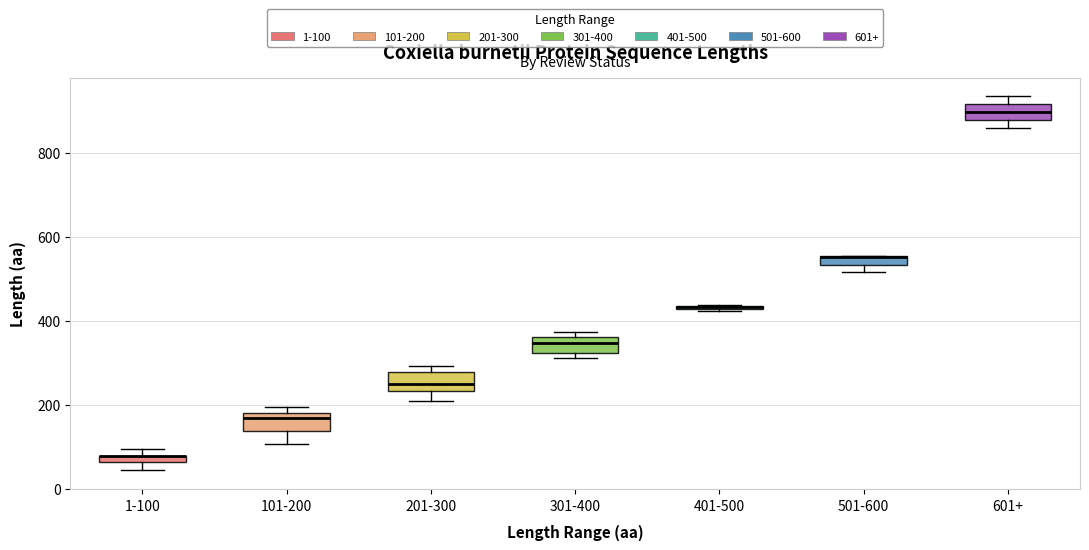

Where is the lower edge of the box for 1-100 on the y-axis? The values are not printed on the chart, so give them approximately, as read against the axis.

60